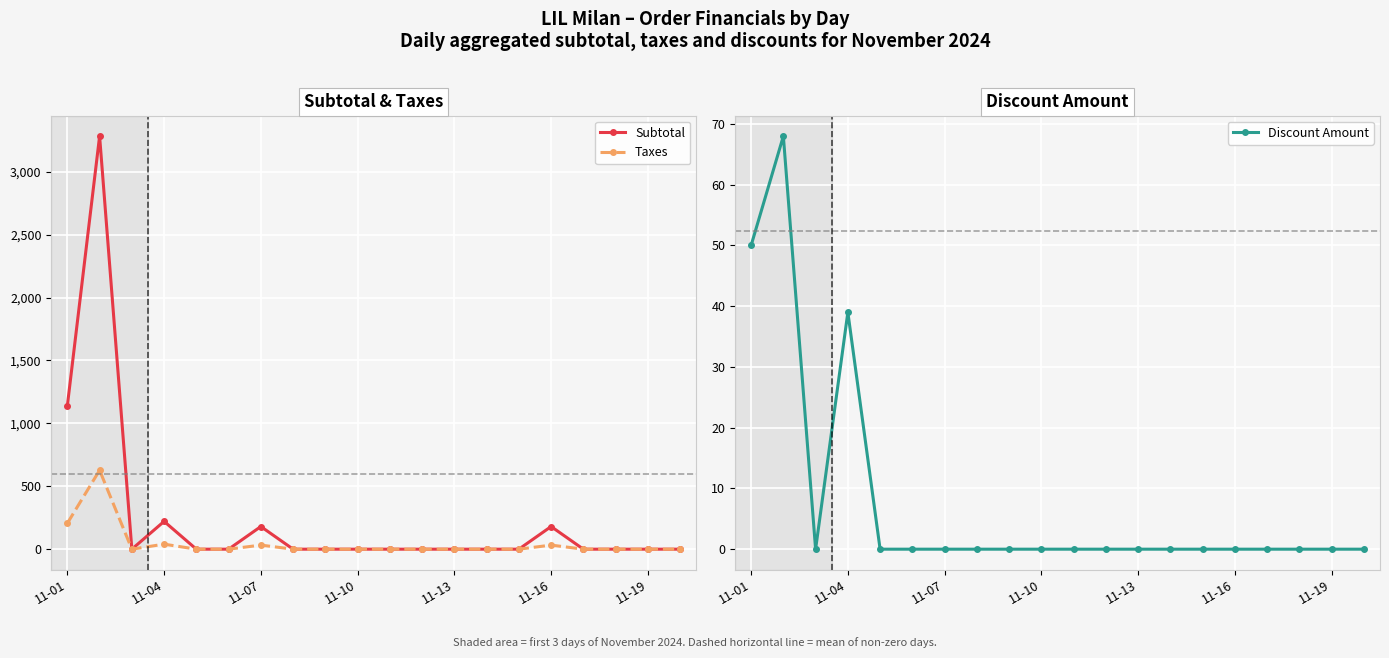

Between 8 and 17, which series saw the biggest shift?

Subtotal